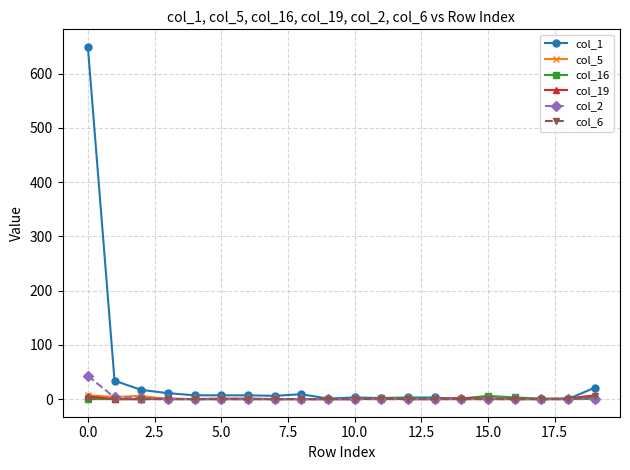

Which series has the largest total across all categories?

col_1